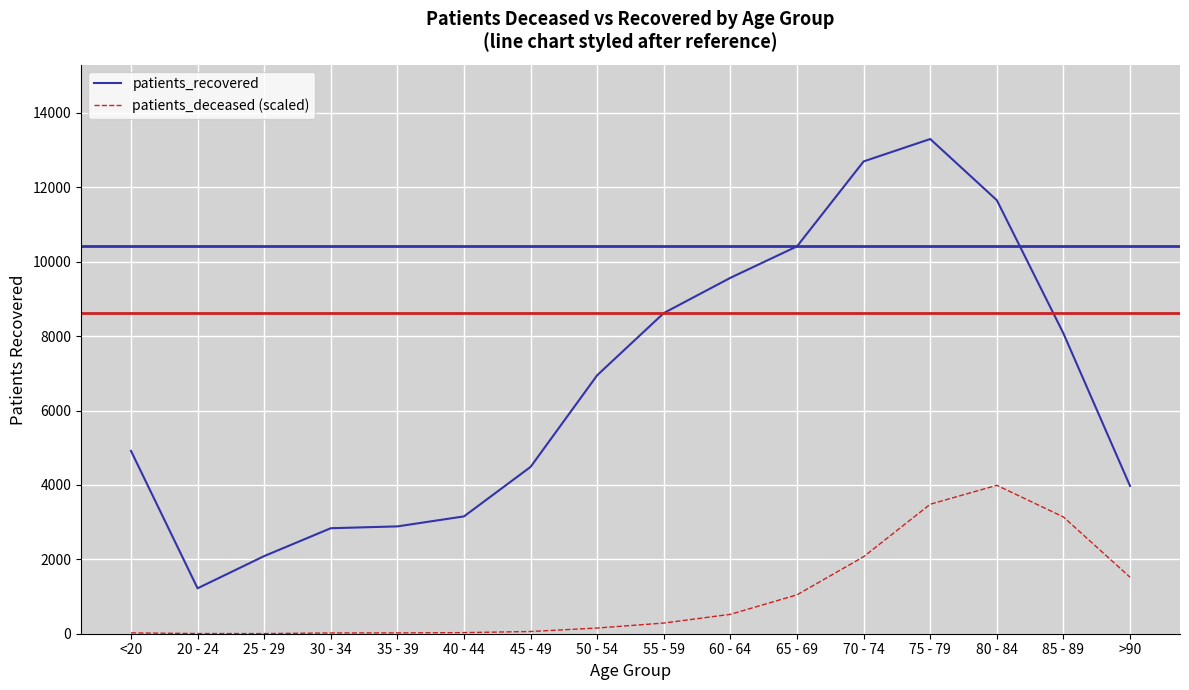

How many categories are shown in the chart?

16